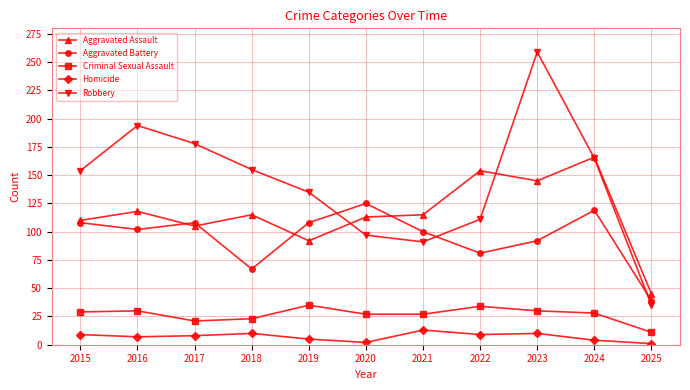

Between 2015 and 2017, which series saw the biggest shift?

Robbery